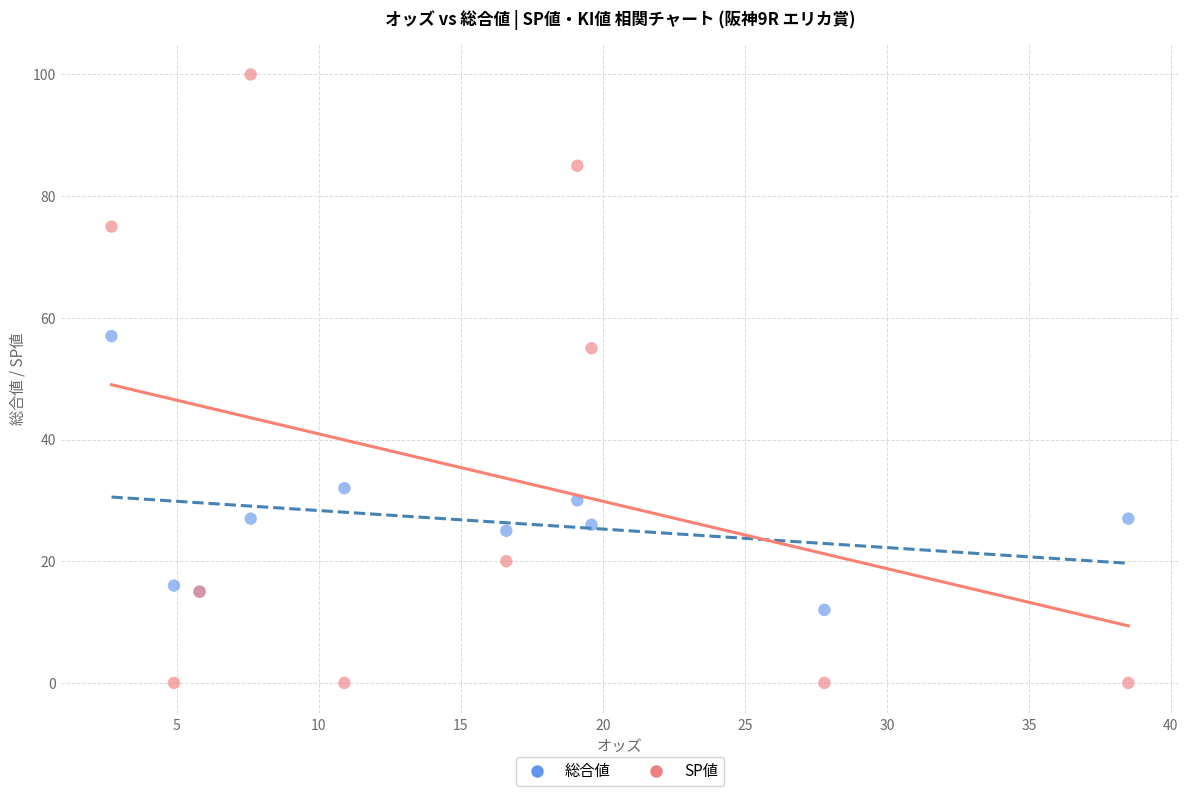

Which series has the largest Y range (max minus min)?

SP値